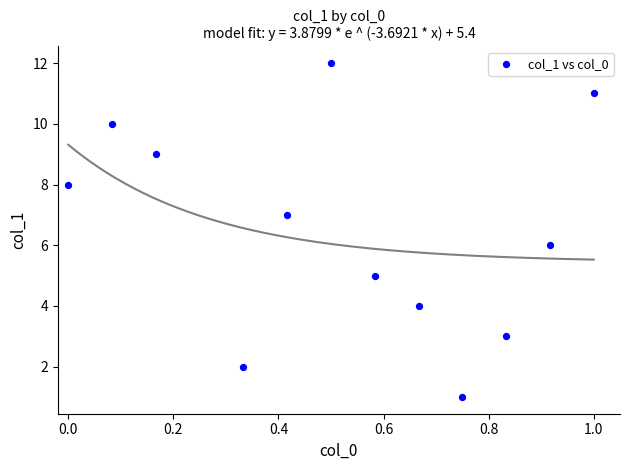

What is the range of Y values (max minus min)?

11